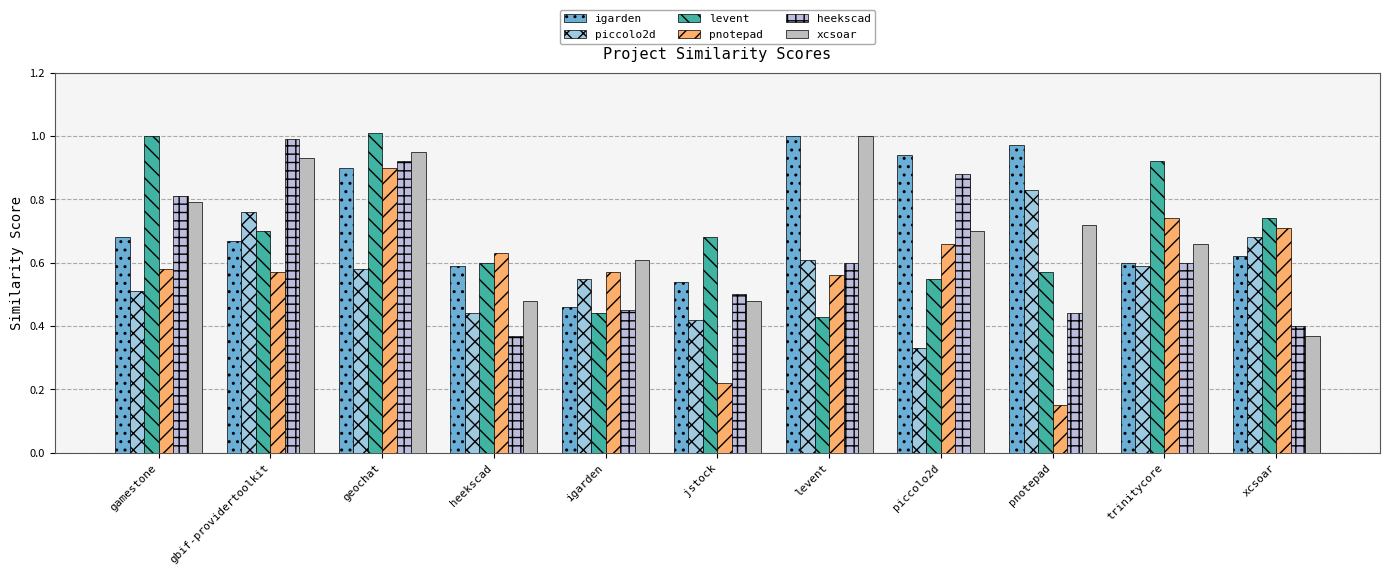

What position from the right is igarden?

7